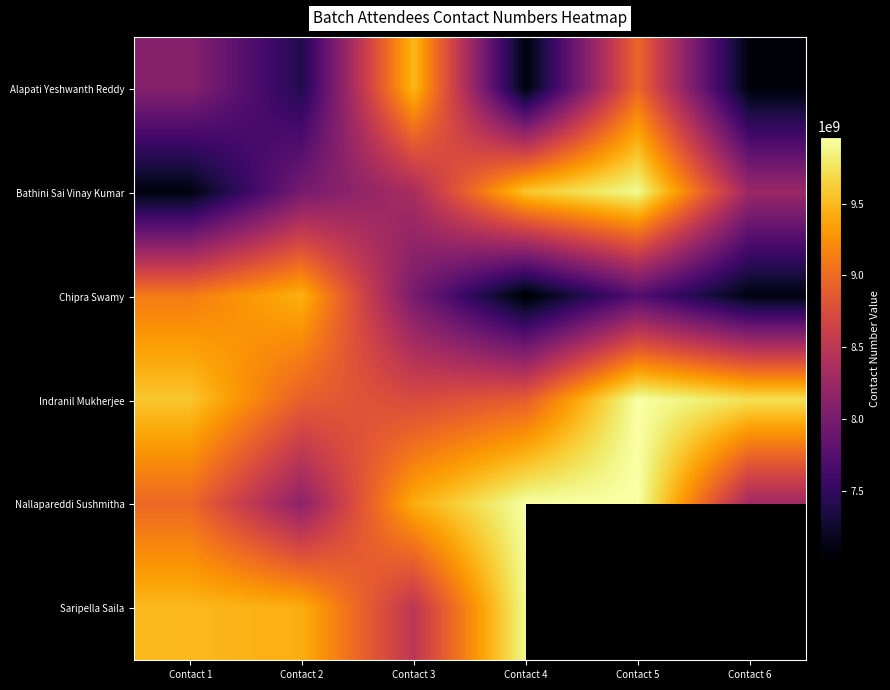

What is the difference between the highest and lowest values at Contact 1?

2483060917.0